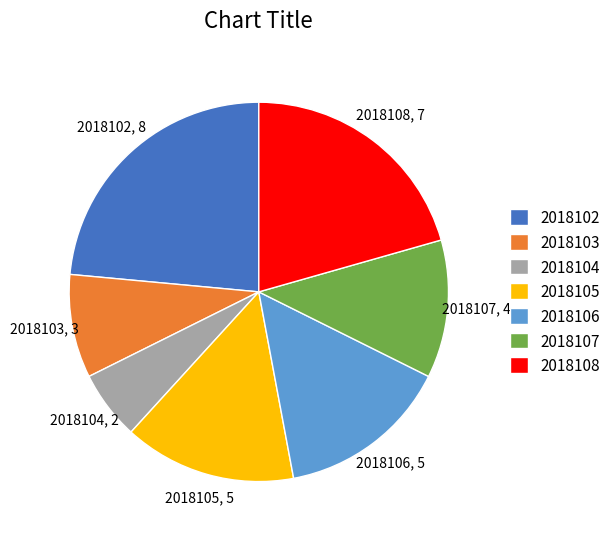

Which category has the smallest portion of the pie?

2018104